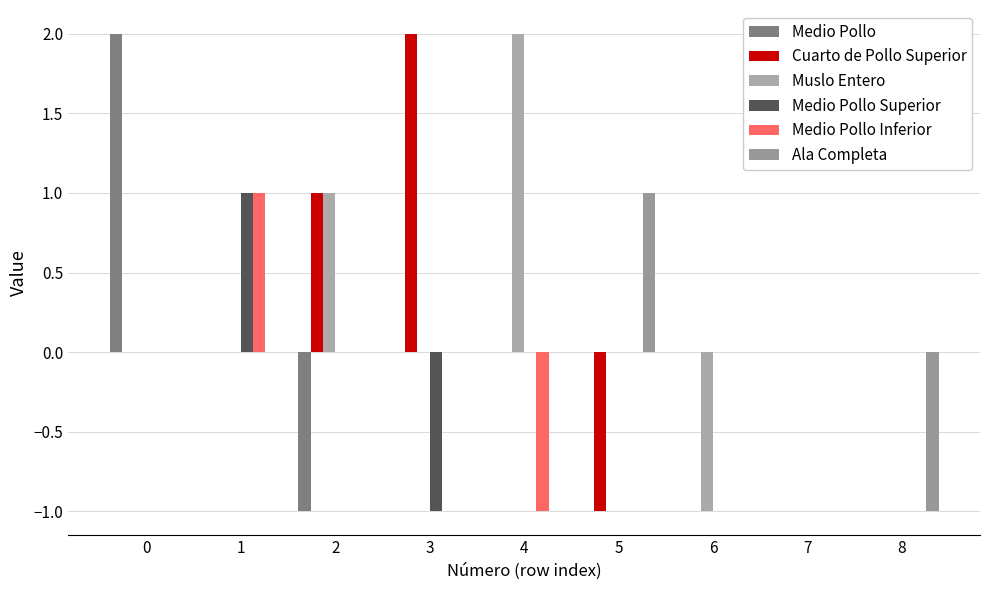

Reading right to left, extract all data points from this chart.

Medio Pollo: 8=0	7=0	6=0	5=0	4=0	3=0	2=-1	1=0	0=2
Cuarto de Pollo Superior: 8=0	7=0	6=0	5=-1	4=0	3=2	2=1	1=0	0=0
Muslo Entero: 8=0	7=0	6=-1	5=0	4=2	3=0	2=1	1=0	0=0
Medio Pollo Superior: 8=0	7=0	6=0	5=0	4=0	3=-1	2=0	1=1	0=0
Medio Pollo Inferior: 8=0	7=0	6=0	5=0	4=-1	3=0	2=0	1=1	0=0
Ala Completa: 8=-1	7=0	6=0	5=1	4=0	3=0	2=0	1=0	0=0